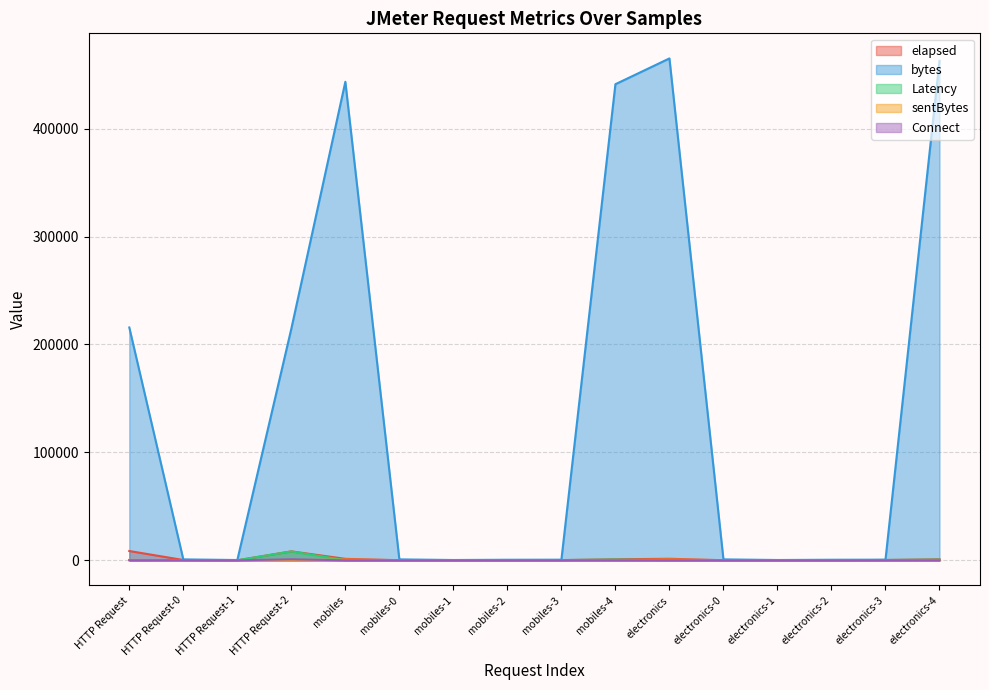

What is the value of the sentBytes point at the 16th from the left?

144